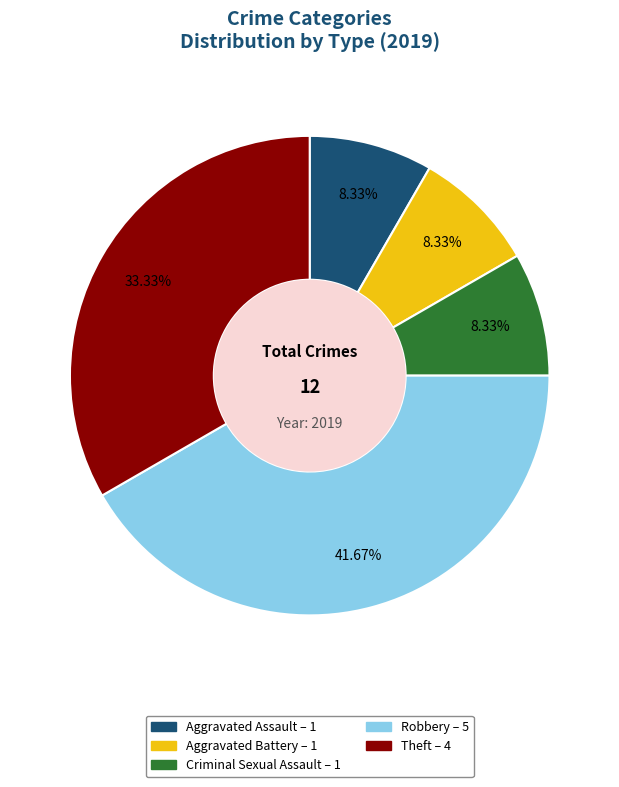

Which category has the biggest portion of the pie?

Robbery